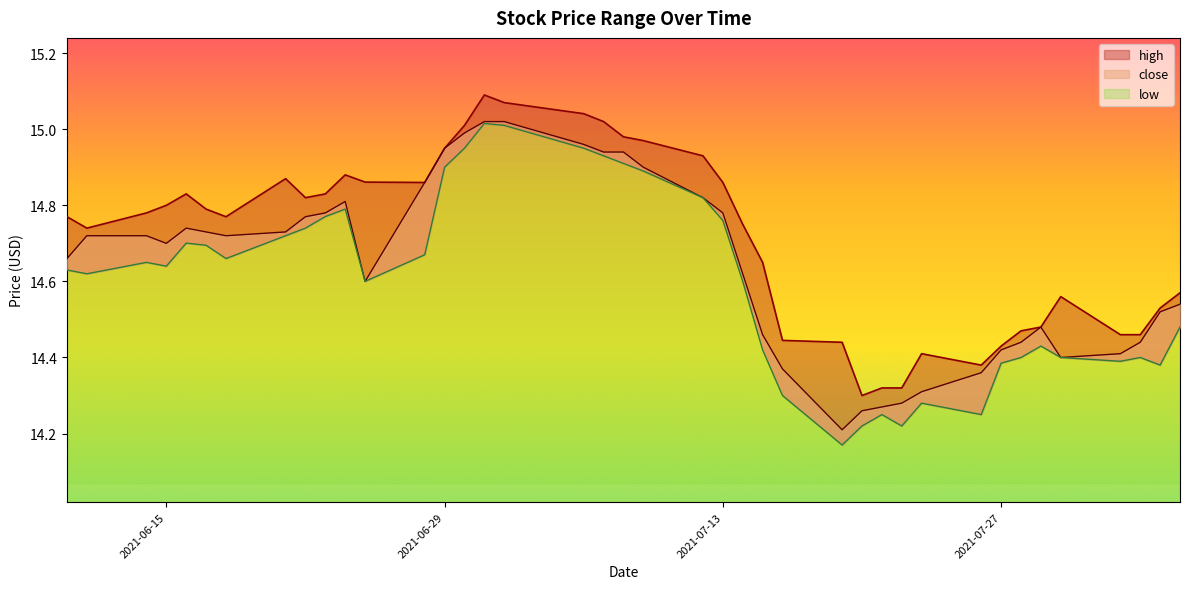

What is the minimum value for high?

14.3